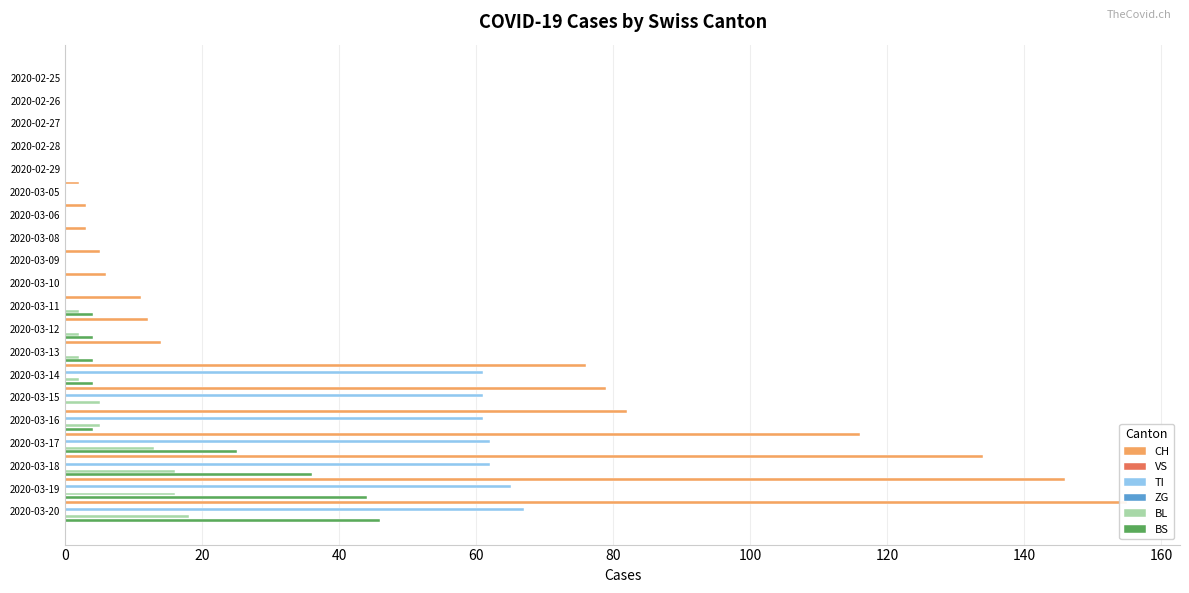

What is the average value of the TI series?

21.9